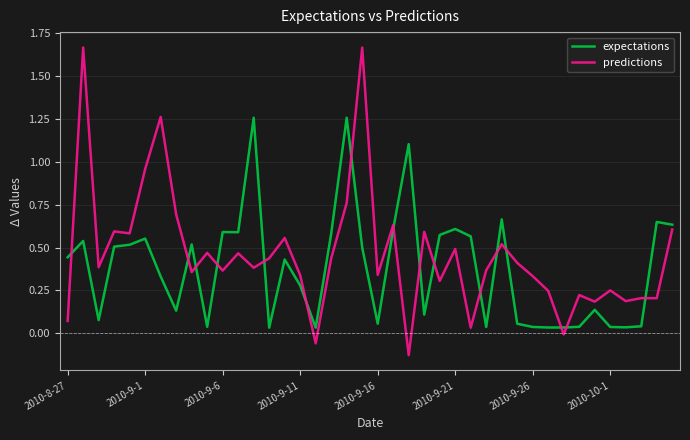

Which series has the widest spread of values?

predictions